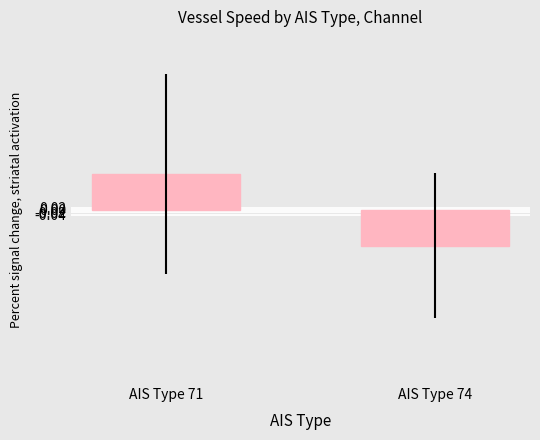

List the labels in order of value, largest first.

AIS Type 71, AIS Type 74